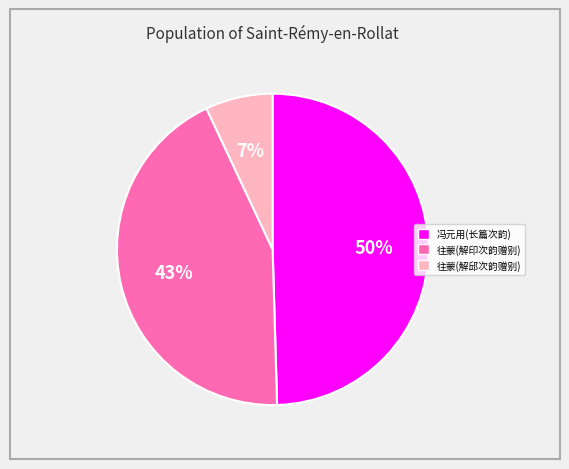

What is the ratio of the value at 冯元用(长篇次韵) to the value at 往蒙(解邱次韵赠别)?

7.1